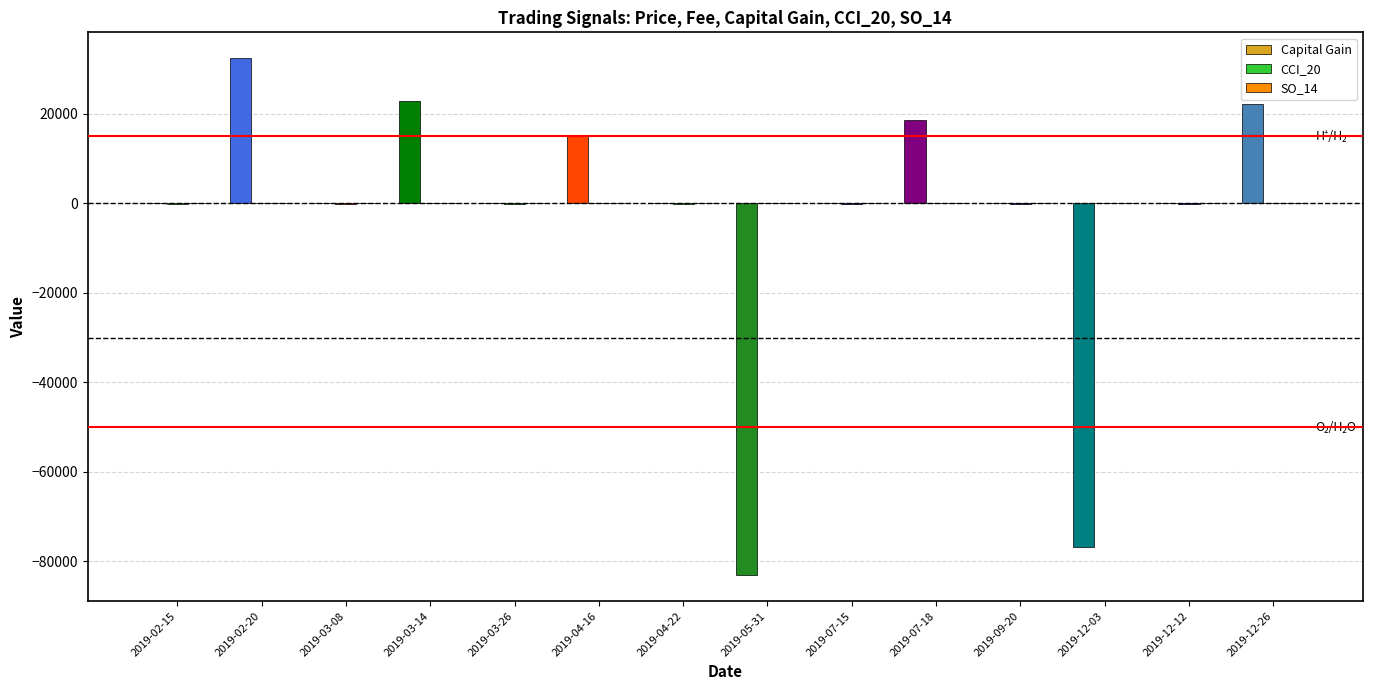

Which series changed the most between 2019-03-26 and 2019-04-16?

Capital Gain